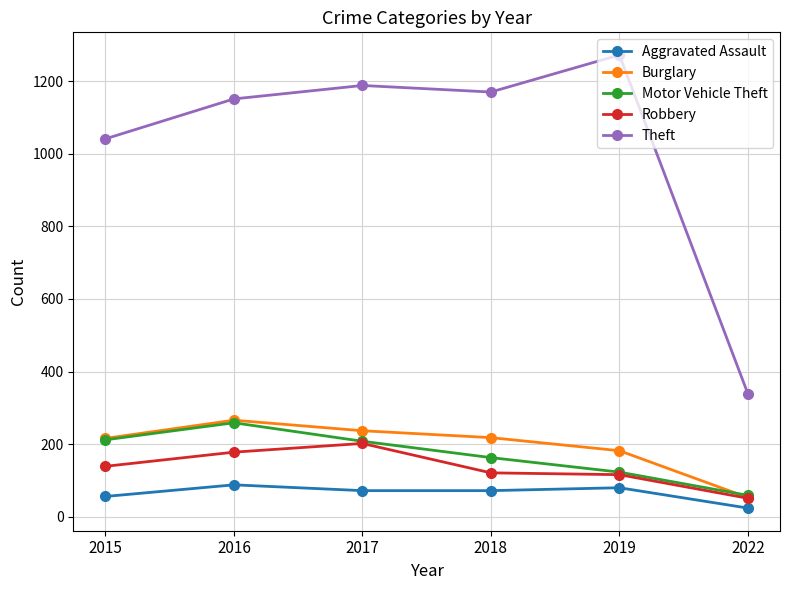

What is the total value across all series at 2018?

1744